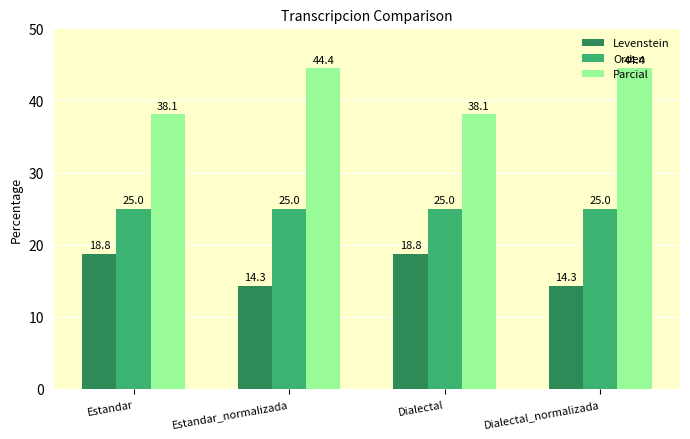

What is the lowest value of the Orden series?

25.0